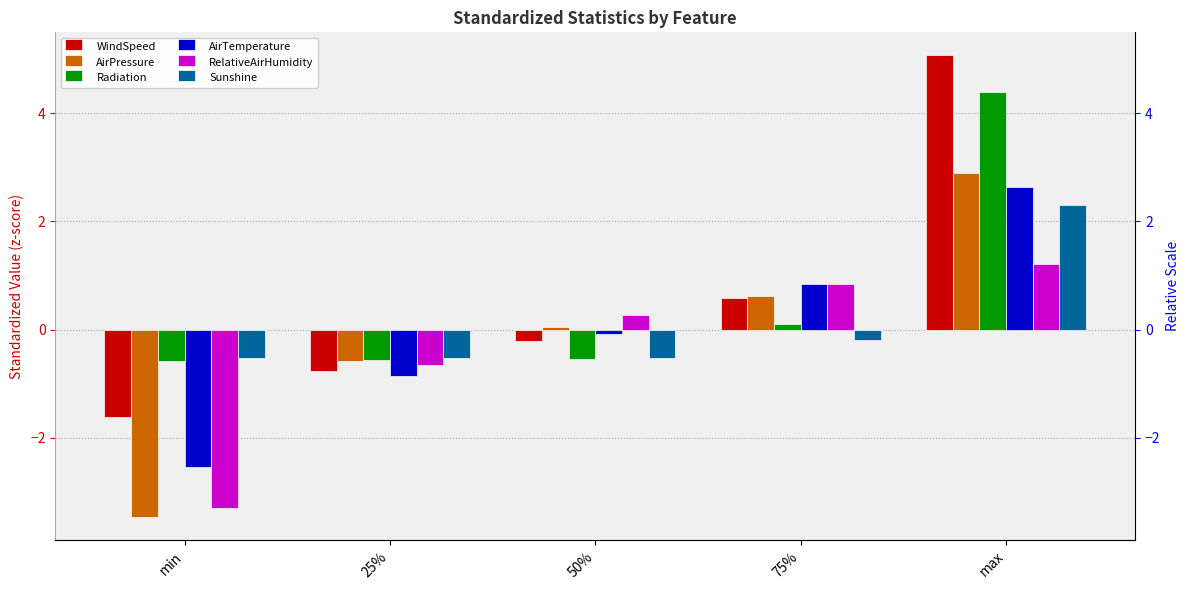

At which category does the chart reach its peak across all series?

max